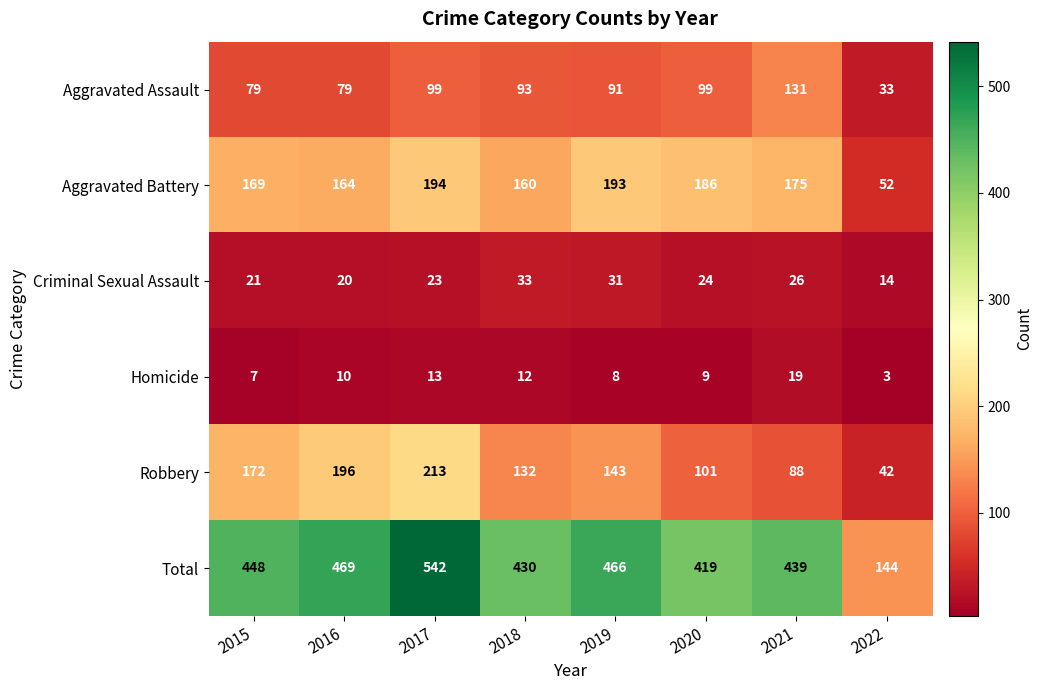

At how many categories does at least one series exceed 520?

1